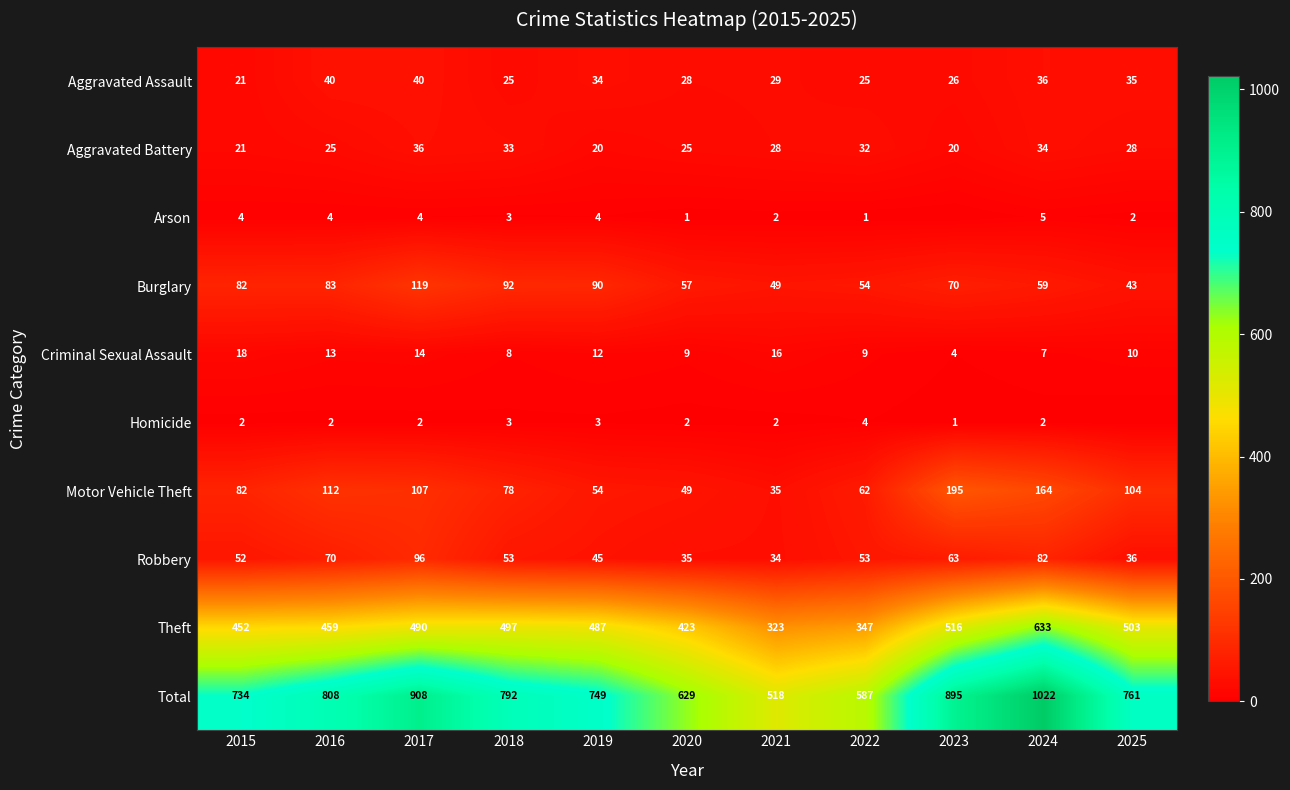

What is the sum of all Total values?

8403